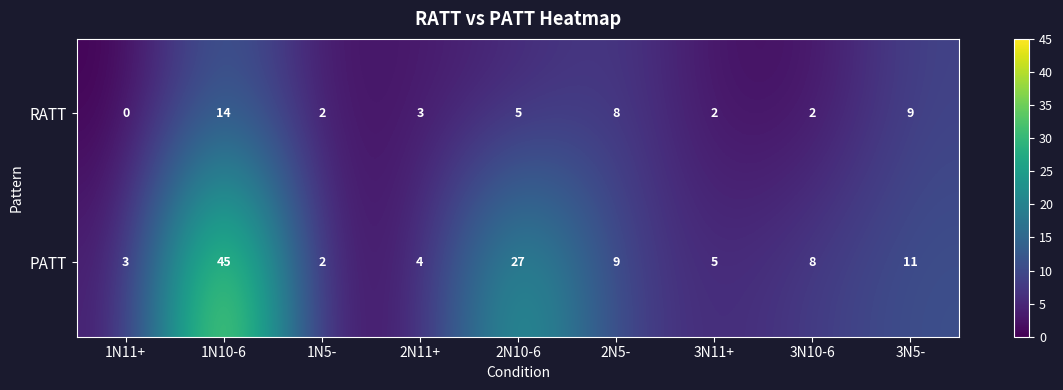

What is the maximum value shown in the chart?

45